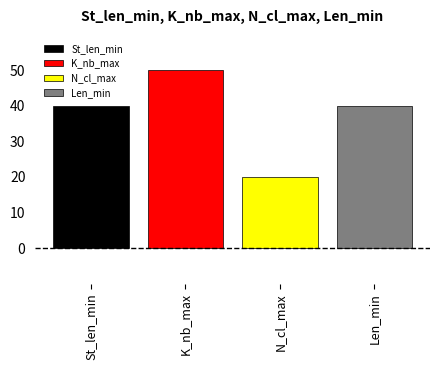

Which series has the largest range (max minus min)?

St_len_min